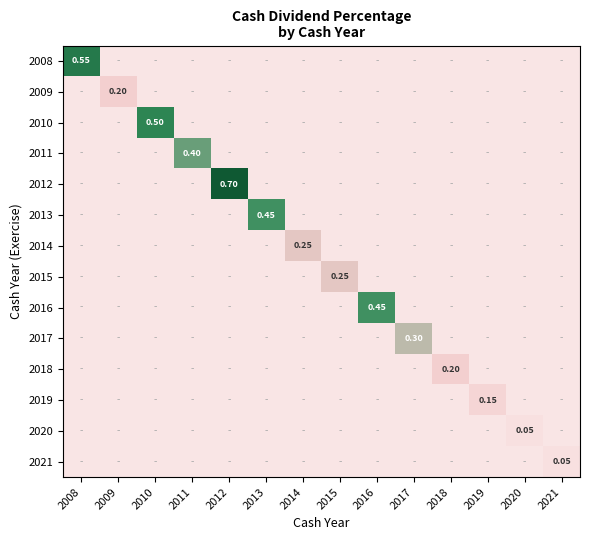

Is the value of 2020 at 2008 greater than the value of 2012 at 2017?

No